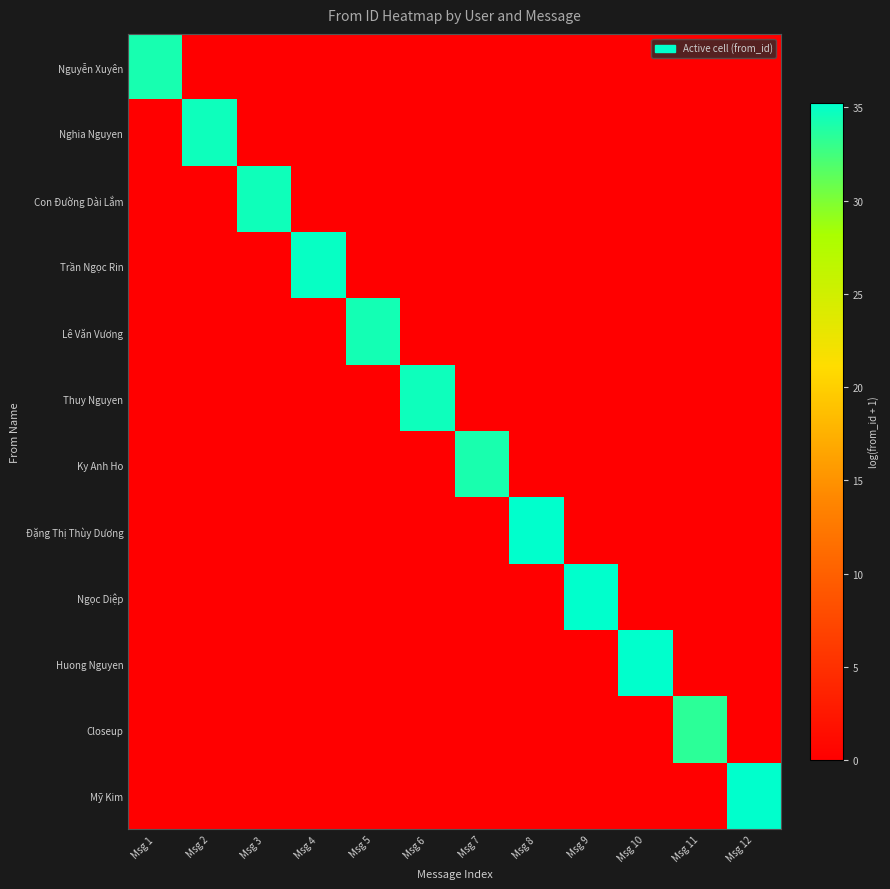

Reading left to right, transcribe all the data shown in this chart.

Nguyễn Xuyên: Msg 1=34.2	Msg 2=0.0	Msg 3=0.0	Msg 4=0.0	Msg 5=0.0	Msg 6=0.0	Msg 7=0.0	Msg 8=0.0	Msg 9=0.0	Msg 10=0.0	Msg 11=0.0	Msg 12=0.0
Nghia Nguyen: Msg 1=0.0	Msg 2=34.7	Msg 3=0.0	Msg 4=0.0	Msg 5=0.0	Msg 6=0.0	Msg 7=0.0	Msg 8=0.0	Msg 9=0.0	Msg 10=0.0	Msg 11=0.0	Msg 12=0.0
Con Đường Dài Lắm: Msg 1=0.0	Msg 2=0.0	Msg 3=34.6	Msg 4=0.0	Msg 5=0.0	Msg 6=0.0	Msg 7=0.0	Msg 8=0.0	Msg 9=0.0	Msg 10=0.0	Msg 11=0.0	Msg 12=0.0
Trần Ngọc Rin: Msg 1=0.0	Msg 2=0.0	Msg 3=0.0	Msg 4=35.0	Msg 5=0.0	Msg 6=0.0	Msg 7=0.0	Msg 8=0.0	Msg 9=0.0	Msg 10=0.0	Msg 11=0.0	Msg 12=0.0
Lê Văn Vương: Msg 1=0.0	Msg 2=0.0	Msg 3=0.0	Msg 4=0.0	Msg 5=34.4	Msg 6=0.0	Msg 7=0.0	Msg 8=0.0	Msg 9=0.0	Msg 10=0.0	Msg 11=0.0	Msg 12=0.0
Thuy Nguyen: Msg 1=0.0	Msg 2=0.0	Msg 3=0.0	Msg 4=0.0	Msg 5=0.0	Msg 6=34.6	Msg 7=0.0	Msg 8=0.0	Msg 9=0.0	Msg 10=0.0	Msg 11=0.0	Msg 12=0.0
Ky Anh Ho: Msg 1=0.0	Msg 2=0.0	Msg 3=0.0	Msg 4=0.0	Msg 5=0.0	Msg 6=0.0	Msg 7=34.2	Msg 8=0.0	Msg 9=0.0	Msg 10=0.0	Msg 11=0.0	Msg 12=0.0
Đặng Thị Thùy Dương: Msg 1=0.0	Msg 2=0.0	Msg 3=0.0	Msg 4=0.0	Msg 5=0.0	Msg 6=0.0	Msg 7=0.0	Msg 8=35.2	Msg 9=0.0	Msg 10=0.0	Msg 11=0.0	Msg 12=0.0
Ngọc Diệp: Msg 1=0.0	Msg 2=0.0	Msg 3=0.0	Msg 4=0.0	Msg 5=0.0	Msg 6=0.0	Msg 7=0.0	Msg 8=0.0	Msg 9=35.2	Msg 10=0.0	Msg 11=0.0	Msg 12=0.0
Huong Nguyen: Msg 1=0.0	Msg 2=0.0	Msg 3=0.0	Msg 4=0.0	Msg 5=0.0	Msg 6=0.0	Msg 7=0.0	Msg 8=0.0	Msg 9=0.0	Msg 10=35.2	Msg 11=0.0	Msg 12=0.0
Closeup: Msg 1=0.0	Msg 2=0.0	Msg 3=0.0	Msg 4=0.0	Msg 5=0.0	Msg 6=0.0	Msg 7=0.0	Msg 8=0.0	Msg 9=0.0	Msg 10=0.0	Msg 11=33.4	Msg 12=0.0
Mỹ Kim: Msg 1=0.0	Msg 2=0.0	Msg 3=0.0	Msg 4=0.0	Msg 5=0.0	Msg 6=0.0	Msg 7=0.0	Msg 8=0.0	Msg 9=0.0	Msg 10=0.0	Msg 11=0.0	Msg 12=35.2